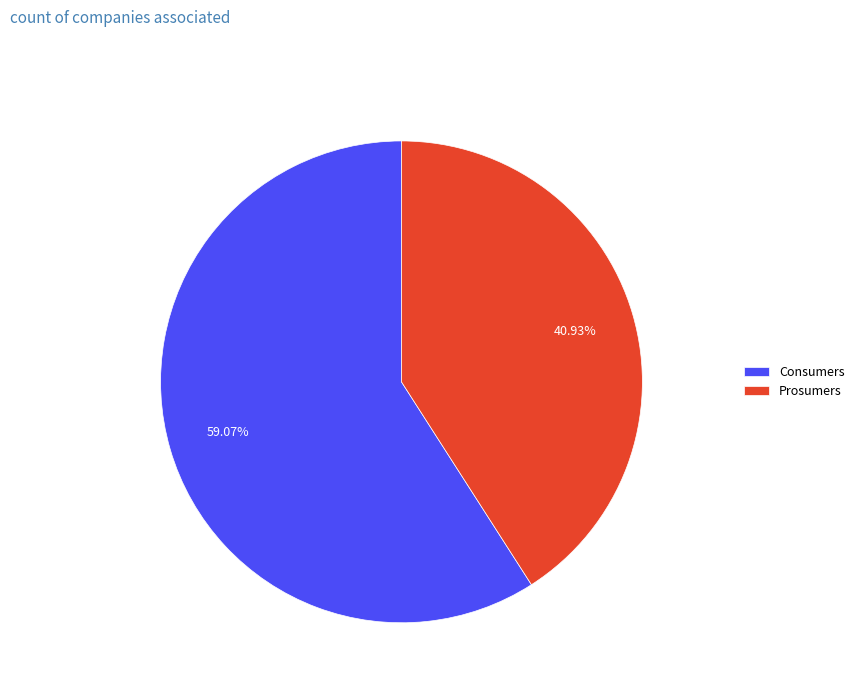

Approximately how many times larger is the value at Consumers compared to Prosumers?

1.4